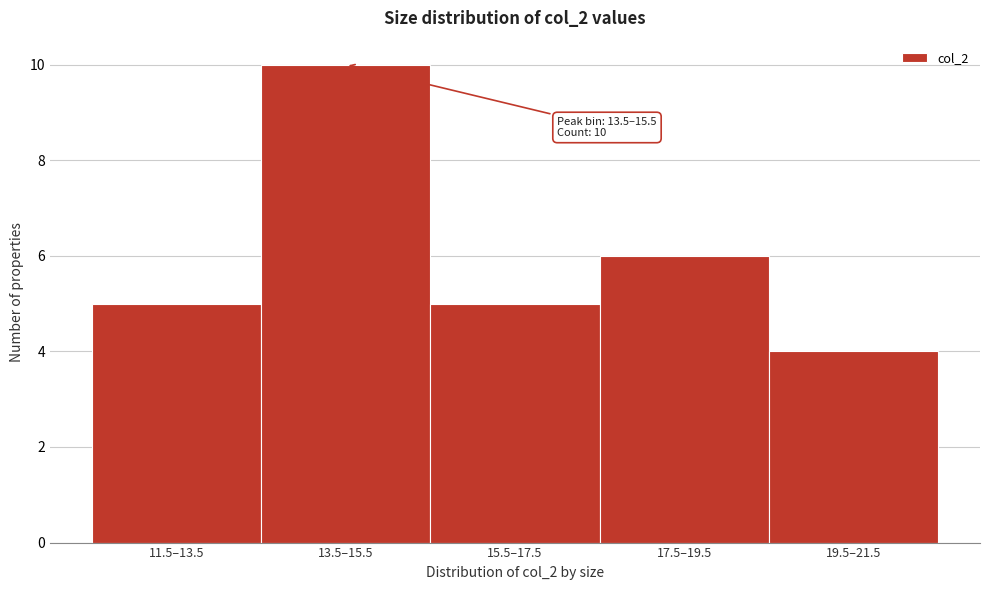

Reading left to right, extract all data points from this chart.

11.5–13.5=5	13.5–15.5=10	15.5–17.5=5	17.5–19.5=6	19.5–21.5=4